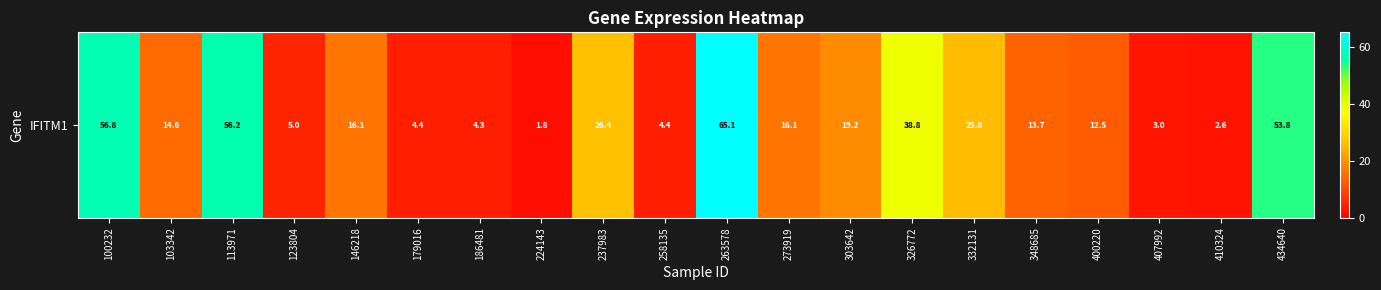

At which category does the chart reach its peak across all series?

263578